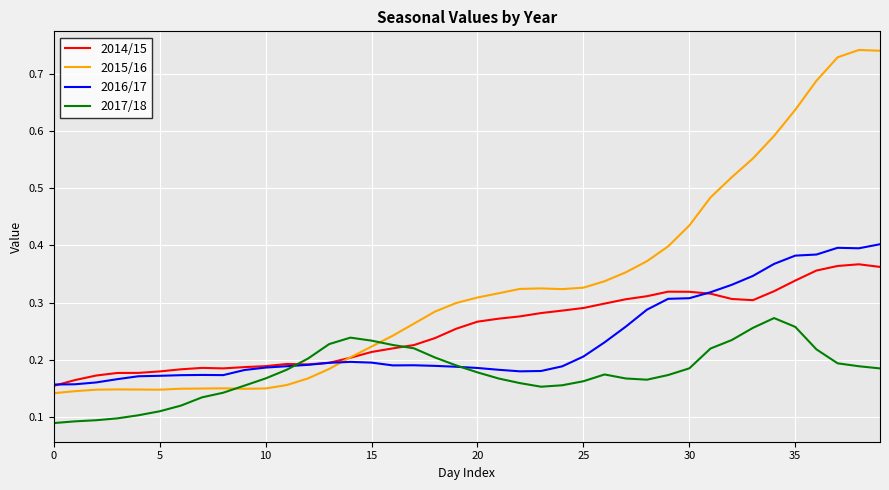

List the series in order of their peak value, lowest first.

2017/18, 2014/15, 2016/17, 2015/16